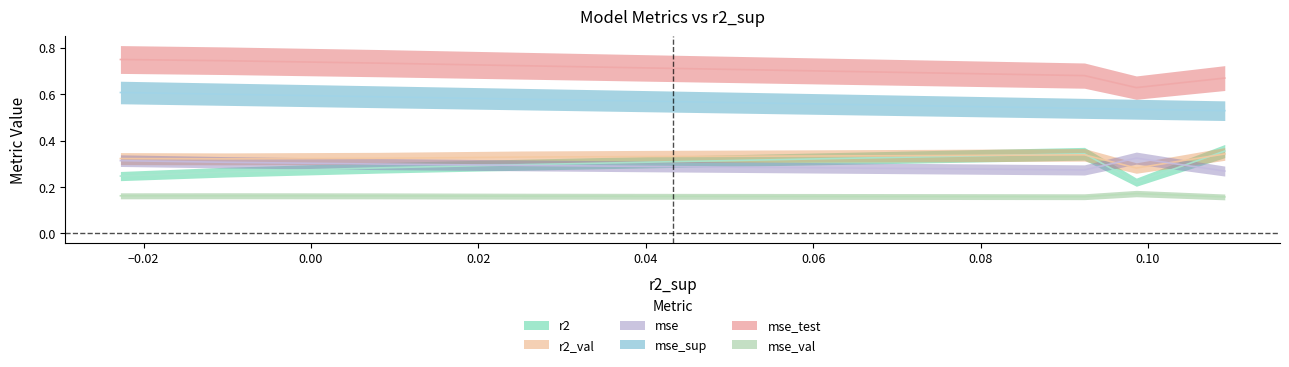

What is the difference between the maximum and minimum values in the mse_test series?

0.1